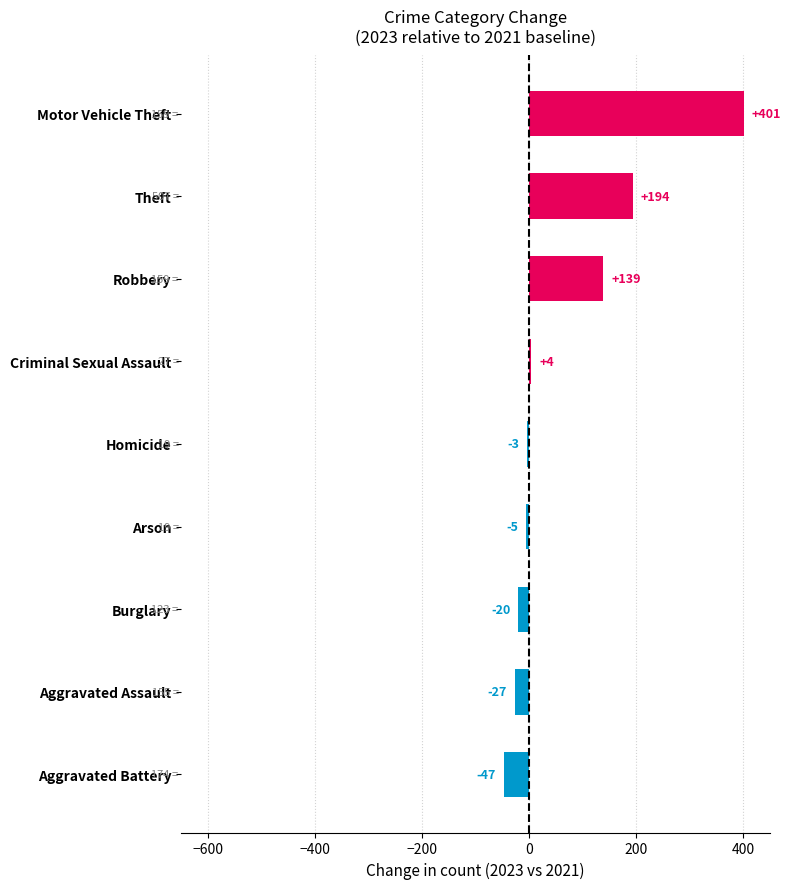

What is the sum of all values?

636